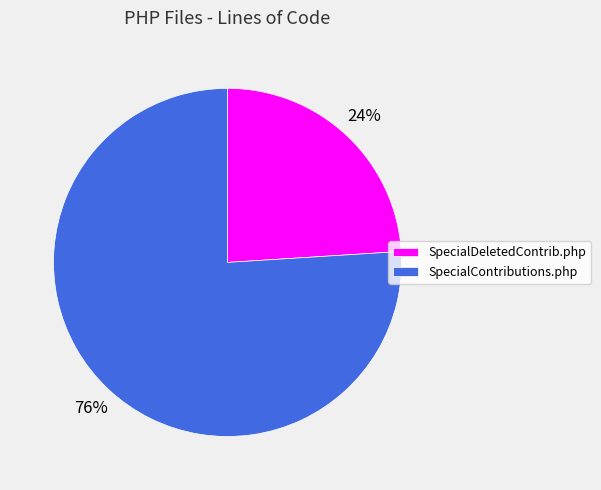

Which slice represents more than half of the pie?

SpecialContributions.php